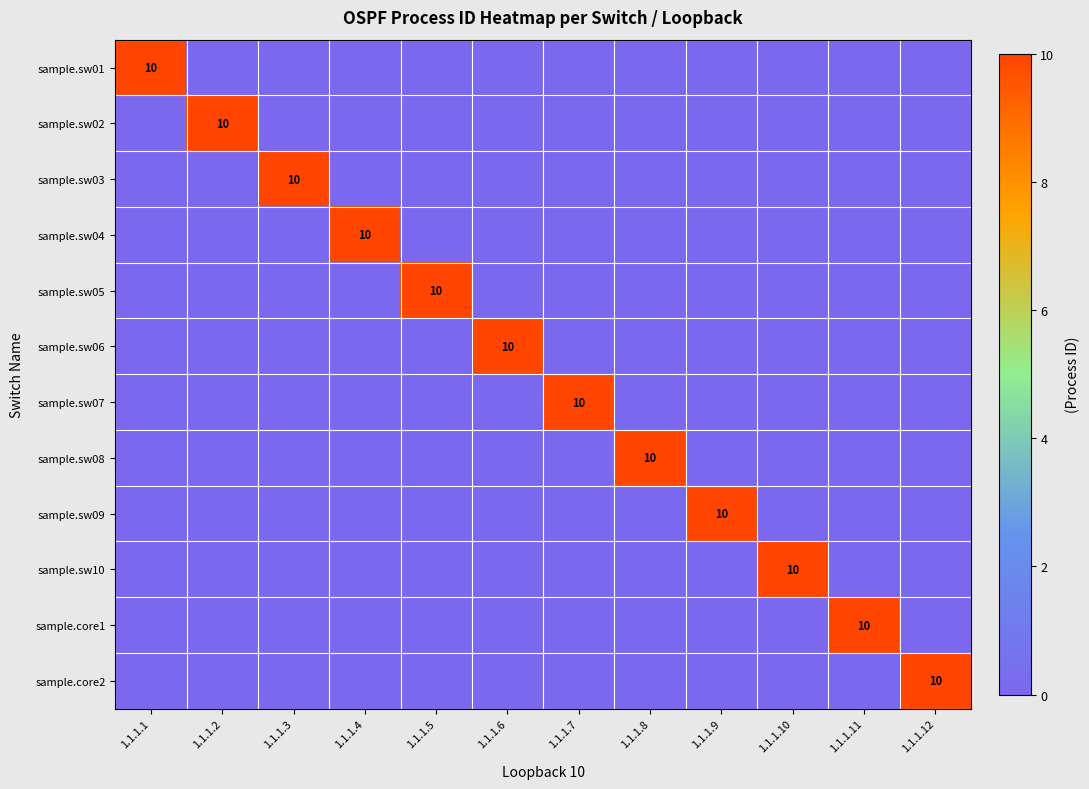

What is the spread (max minus min) of values at 1.1.1.1?

10